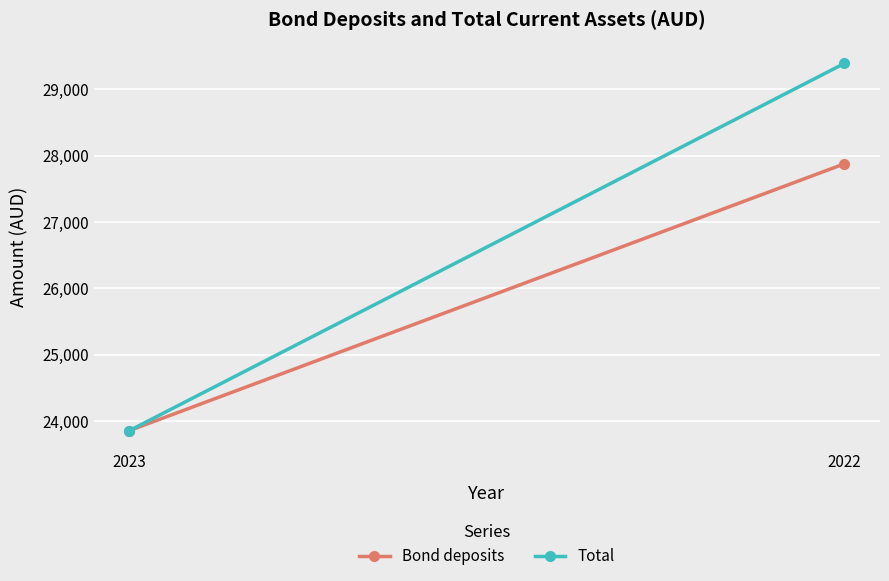

Which series has the largest total across all categories?

Total